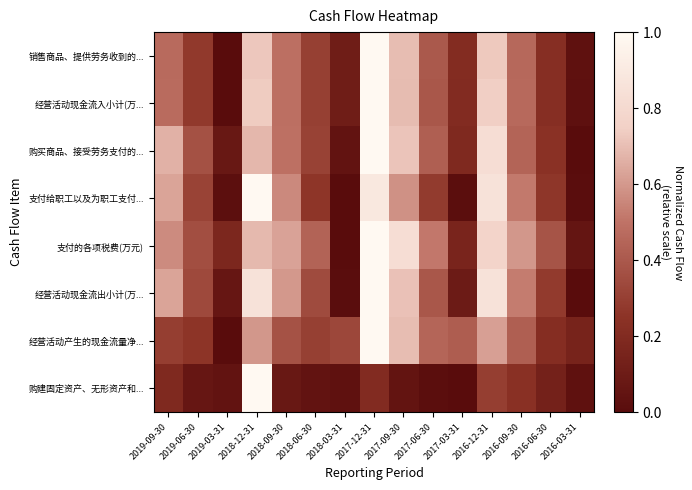

Reading left to right, extract all data points from this chart.

销售商品、提供劳务收到的...: 2019-09-30=0.5	2019-06-30=0.3	2019-03-31=0.0	2018-12-31=0.7	2018-09-30=0.5	2018-06-30=0.3	2018-03-31=0.1	2017-12-31=1.0	2017-09-30=0.7	2017-06-30=0.4	2017-03-31=0.2	2016-12-31=0.7	2016-09-30=0.5	2016-06-30=0.2	2016-03-31=0.0
经营活动现金流入小计(万...: 2019-09-30=0.5	2019-06-30=0.3	2019-03-31=0.0	2018-12-31=0.7	2018-09-30=0.5	2018-06-30=0.3	2018-03-31=0.1	2017-12-31=1.0	2017-09-30=0.7	2017-06-30=0.4	2017-03-31=0.2	2016-12-31=0.7	2016-09-30=0.5	2016-06-30=0.2	2016-03-31=0.0
购买商品、接受劳务支付的...: 2019-09-30=0.7	2019-06-30=0.4	2019-03-31=0.1	2018-12-31=0.7	2018-09-30=0.5	2018-06-30=0.3	2018-03-31=0.1	2017-12-31=1.0	2017-09-30=0.7	2017-06-30=0.4	2017-03-31=0.2	2016-12-31=0.8	2016-09-30=0.4	2016-06-30=0.2	2016-03-31=0.0
支付给职工以及为职工支付...: 2019-09-30=0.6	2019-06-30=0.3	2019-03-31=0.0	2018-12-31=1.0	2018-09-30=0.6	2018-06-30=0.3	2018-03-31=0.0	2017-12-31=0.9	2017-09-30=0.6	2017-06-30=0.3	2017-03-31=0.0	2016-12-31=0.9	2016-09-30=0.5	2016-06-30=0.3	2016-03-31=0.0
支付的各项税费(万元): 2019-09-30=0.6	2019-06-30=0.4	2019-03-31=0.2	2018-12-31=0.7	2018-09-30=0.6	2018-06-30=0.4	2018-03-31=0.0	2017-12-31=1.0	2017-09-30=0.8	2017-06-30=0.5	2017-03-31=0.2	2016-12-31=0.8	2016-09-30=0.6	2016-06-30=0.4	2016-03-31=0.1
经营活动现金流出小计(万...: 2019-09-30=0.6	2019-06-30=0.3	2019-03-31=0.1	2018-12-31=0.9	2018-09-30=0.6	2018-06-30=0.3	2018-03-31=0.0	2017-12-31=1.0	2017-09-30=0.7	2017-06-30=0.4	2017-03-31=0.1	2016-12-31=0.9	2016-09-30=0.5	2016-06-30=0.3	2016-03-31=0.0
经营活动产生的现金流量净...: 2019-09-30=0.3	2019-06-30=0.3	2019-03-31=0.0	2018-12-31=0.6	2018-09-30=0.4	2018-06-30=0.3	2018-03-31=0.3	2017-12-31=1.0	2017-09-30=0.7	2017-06-30=0.4	2017-03-31=0.4	2016-12-31=0.6	2016-09-30=0.4	2016-06-30=0.2	2016-03-31=0.2
购建固定资产、无形资产和...: 2019-09-30=0.2	2019-06-30=0.1	2019-03-31=0.0	2018-12-31=1.0	2018-09-30=0.1	2018-06-30=0.0	2018-03-31=0.0	2017-12-31=0.2	2017-09-30=0.1	2017-06-30=0.0	2017-03-31=0.0	2016-12-31=0.3	2016-09-30=0.2	2016-06-30=0.1	2016-03-31=0.0